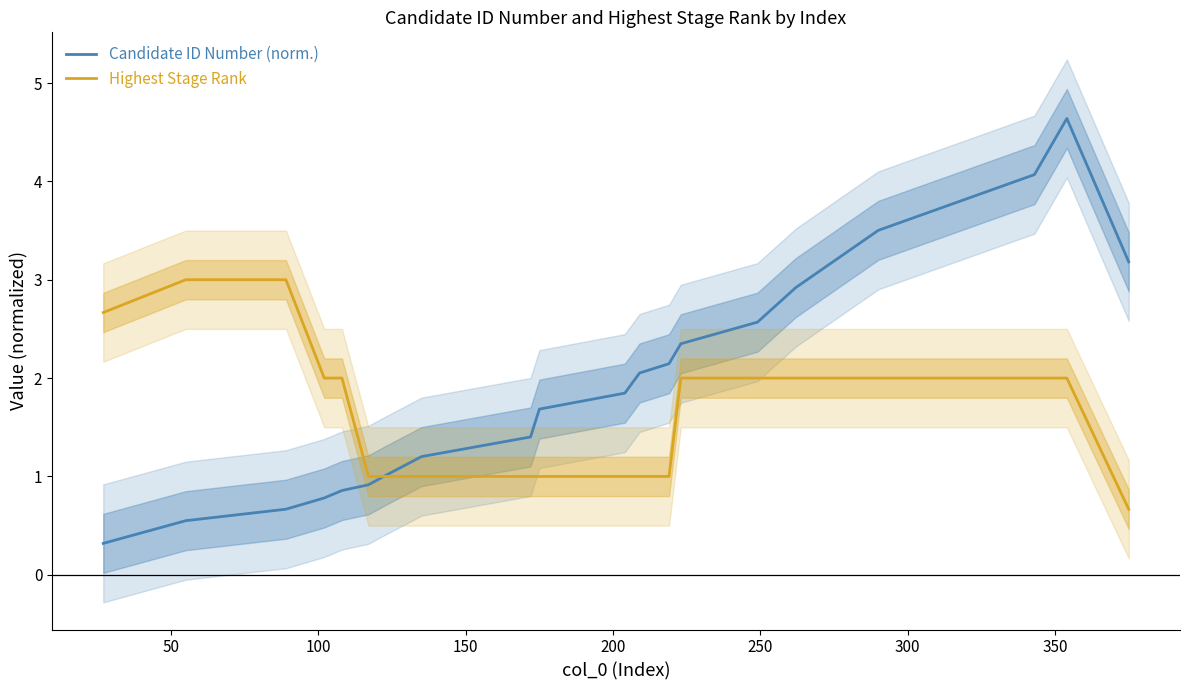

List the series in order of their peak value, lowest first.

Highest Stage Rank, Candidate ID Number (norm.)